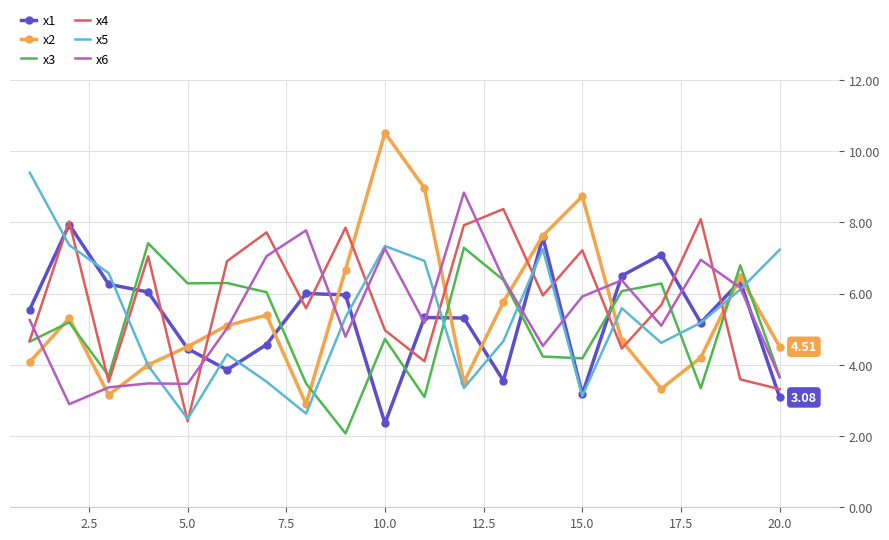

True or false: x1 and x5 cross at least once.

True